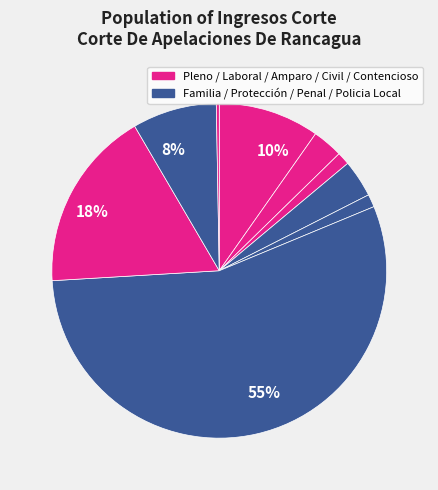

To the nearest percent, what is the average slice percentage?

11%